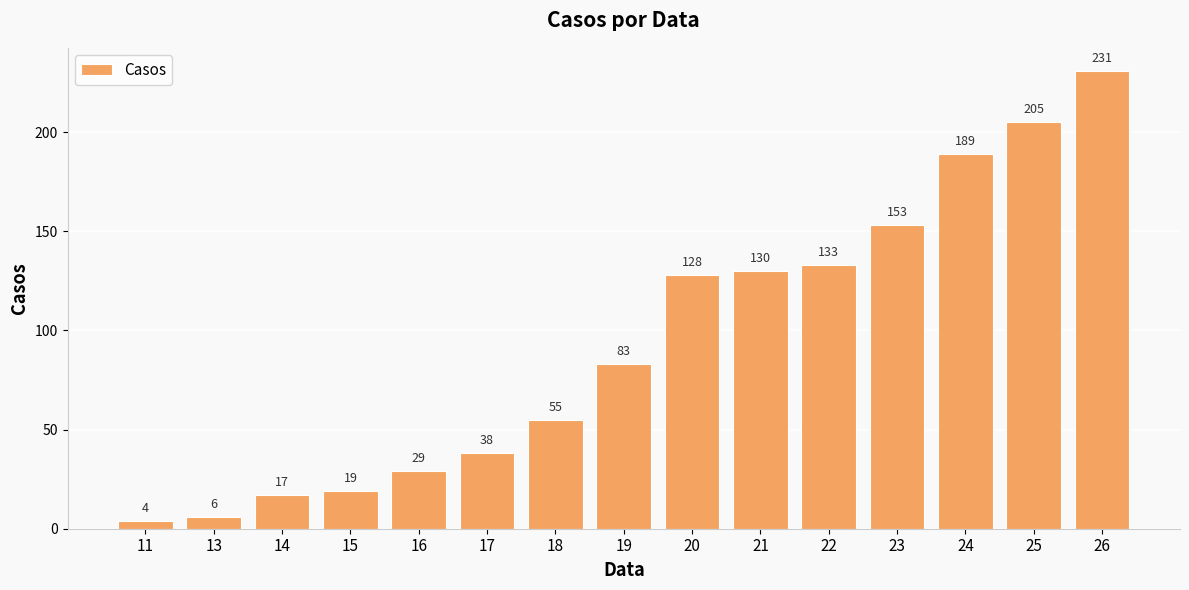

The chart shows a value of 207 at 20. True or false?

False